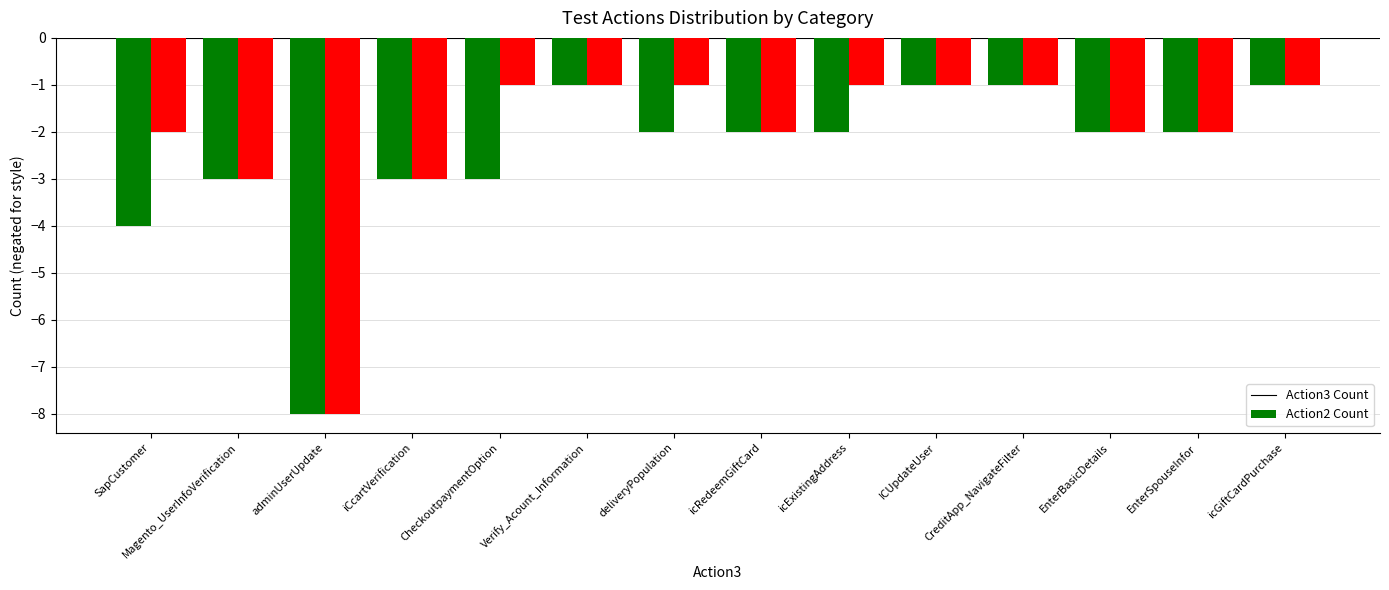

List the series in order of their overall mean, highest first.

Action2 Count, Action3 Count